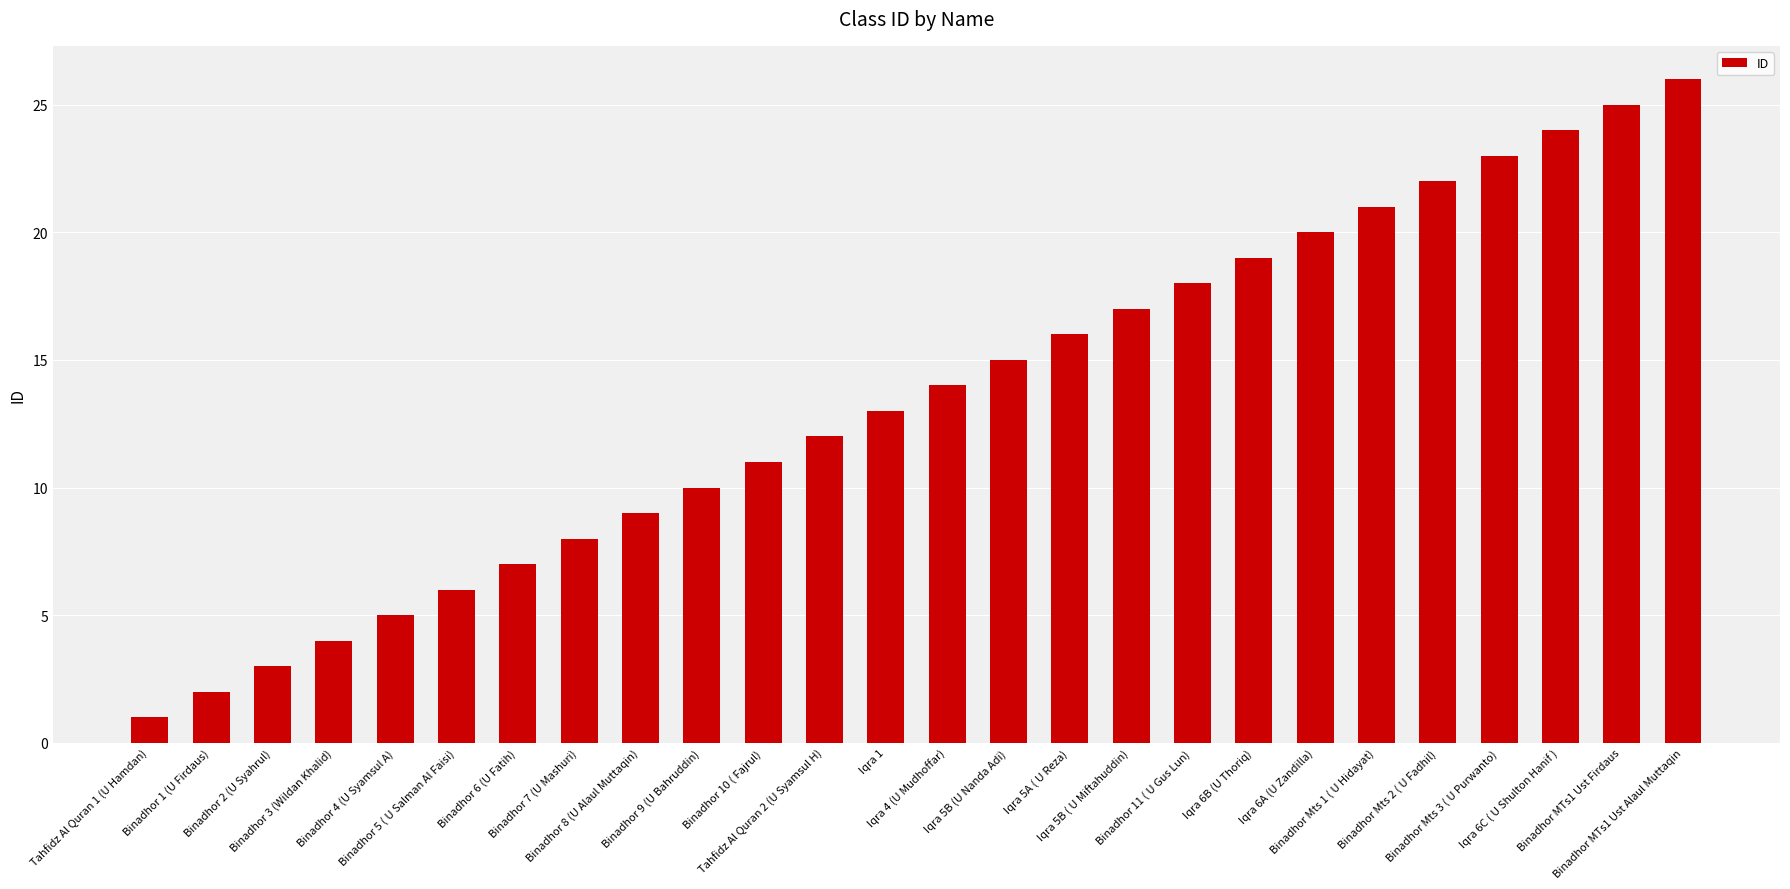

What is the label of the 10th bar from the right?

Iqra 5B ( U Miftahuddin)